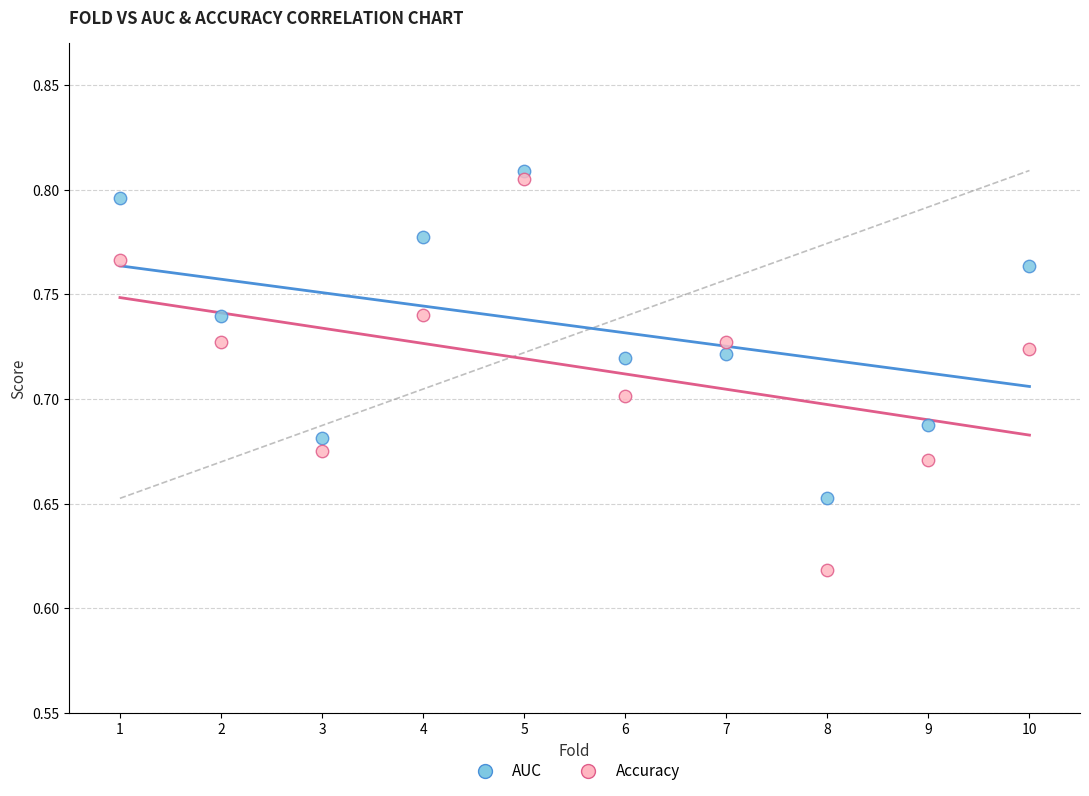

Which series has the largest Y range (max minus min)?

Accuracy